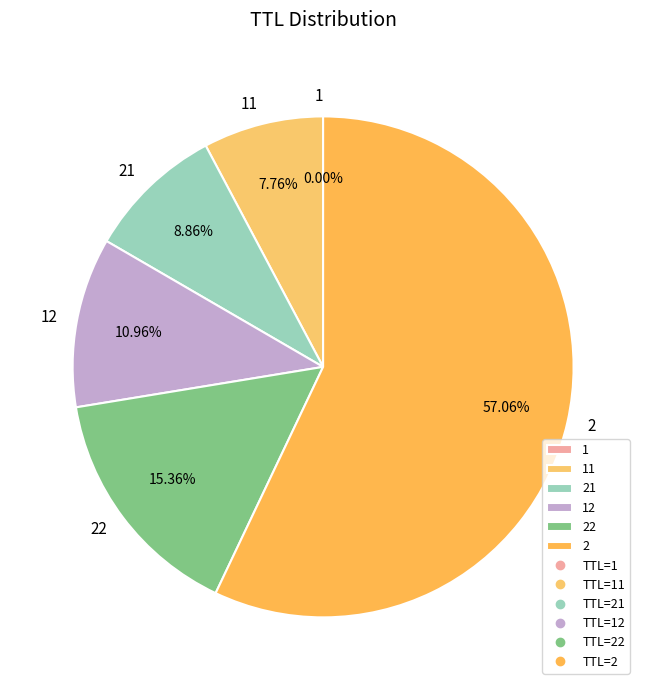

Which slice represents more than half of the pie?

2